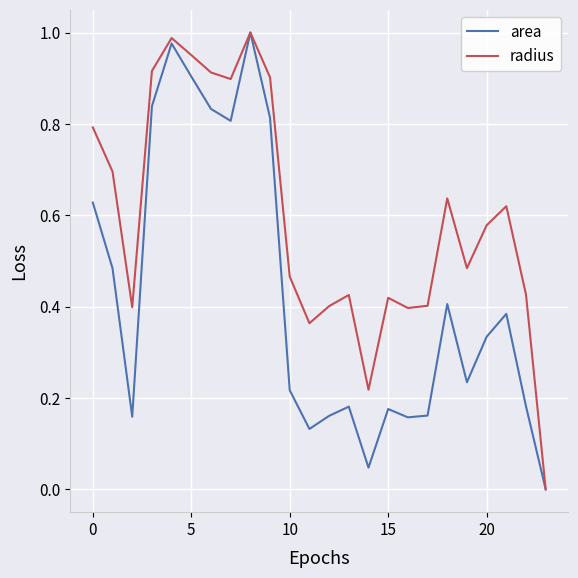

Which series has the largest total across all categories?

radius